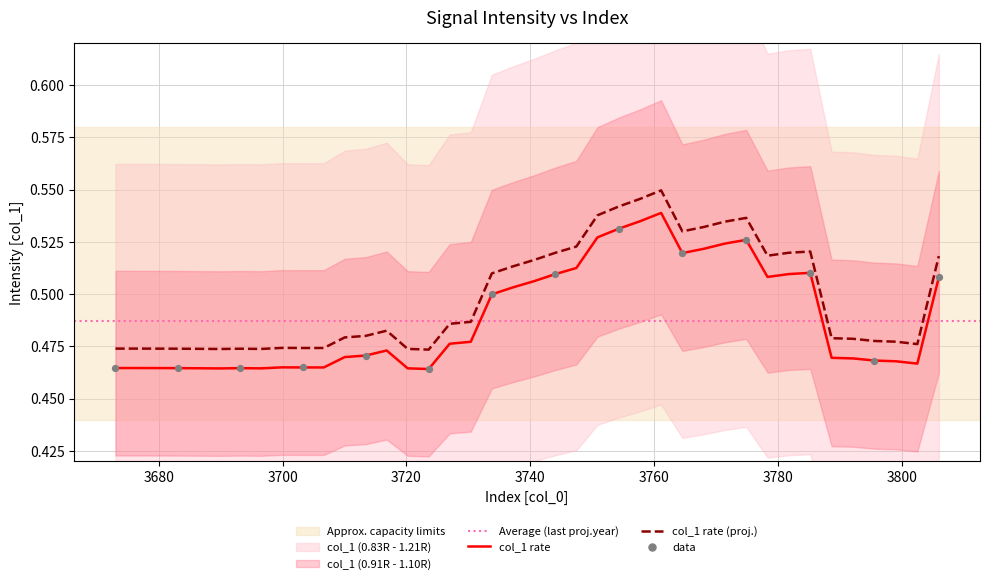

True or false: col_1 rate (proj.) and col_1 rate intersect in this chart.

False